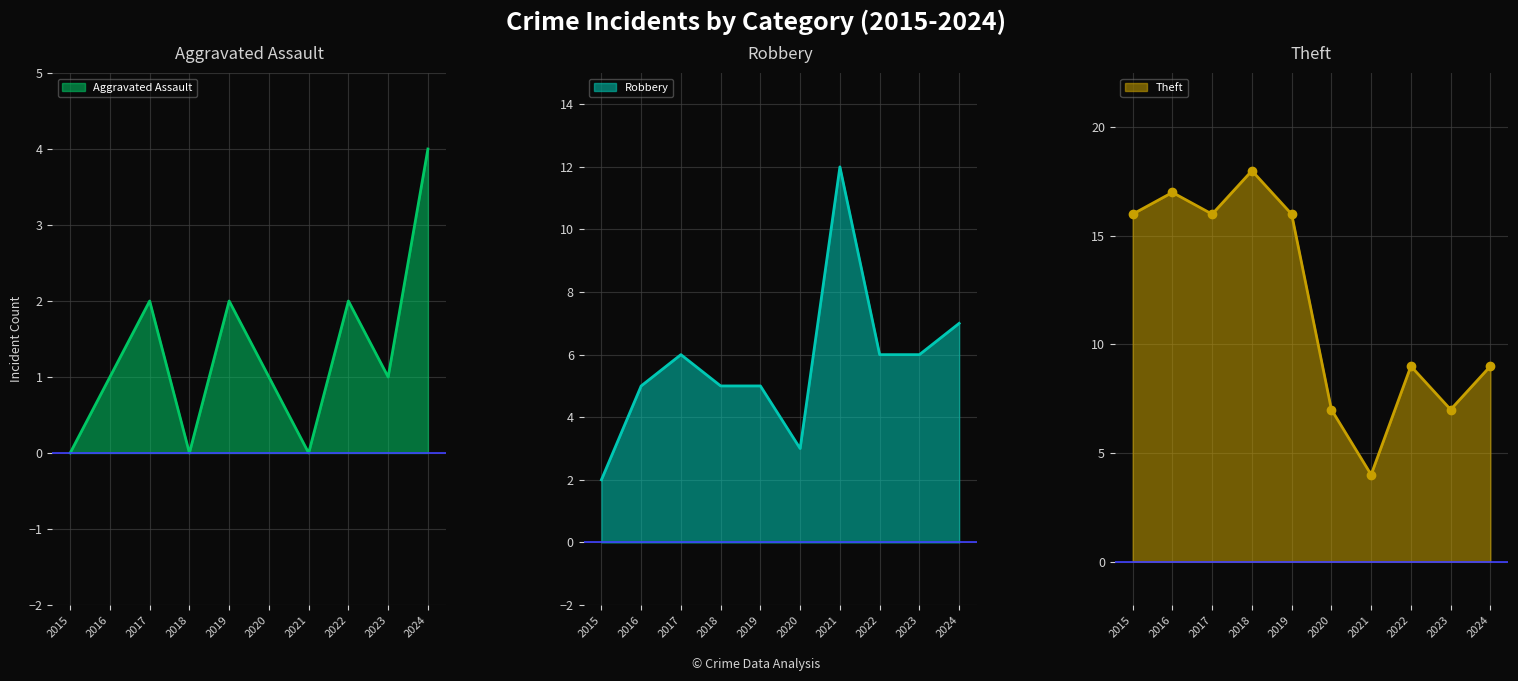

List the labels in order of Robbery value, smallest first.

2015, 2020, 2016, 2018, 2019, 2017, 2022, 2023, 2024, 2021